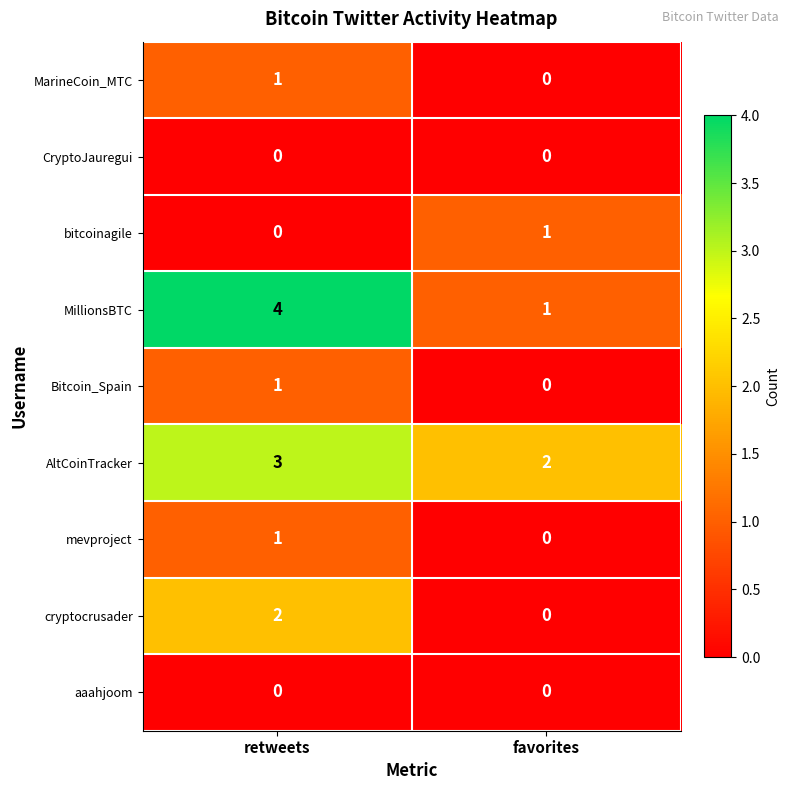

What is the maximum value shown in the chart?

4